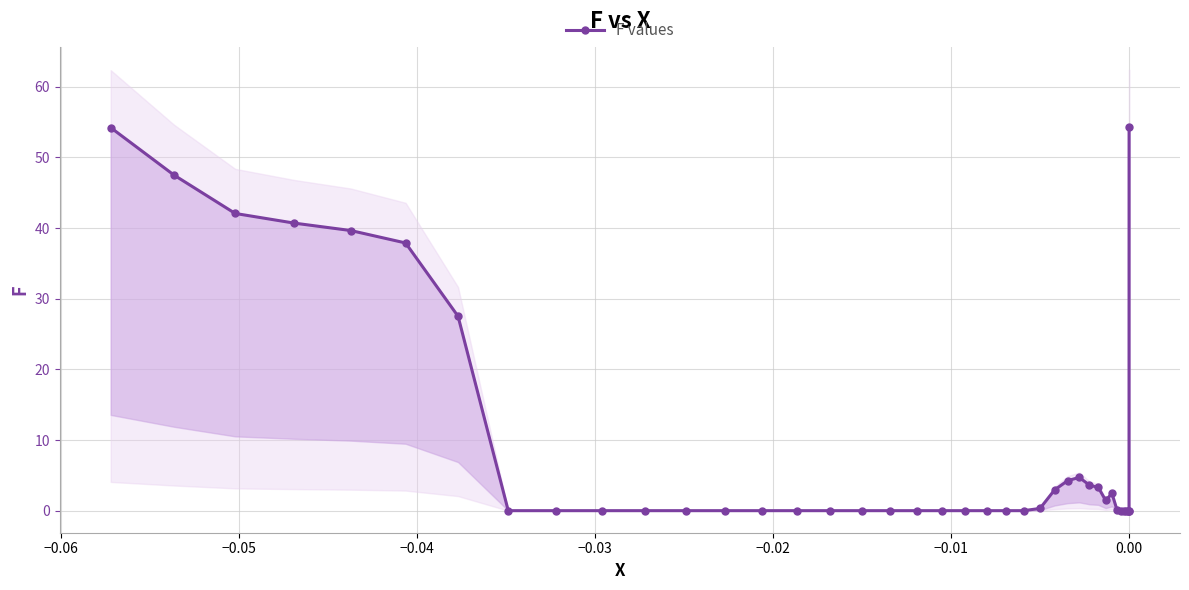

How many values exceed 0?

17